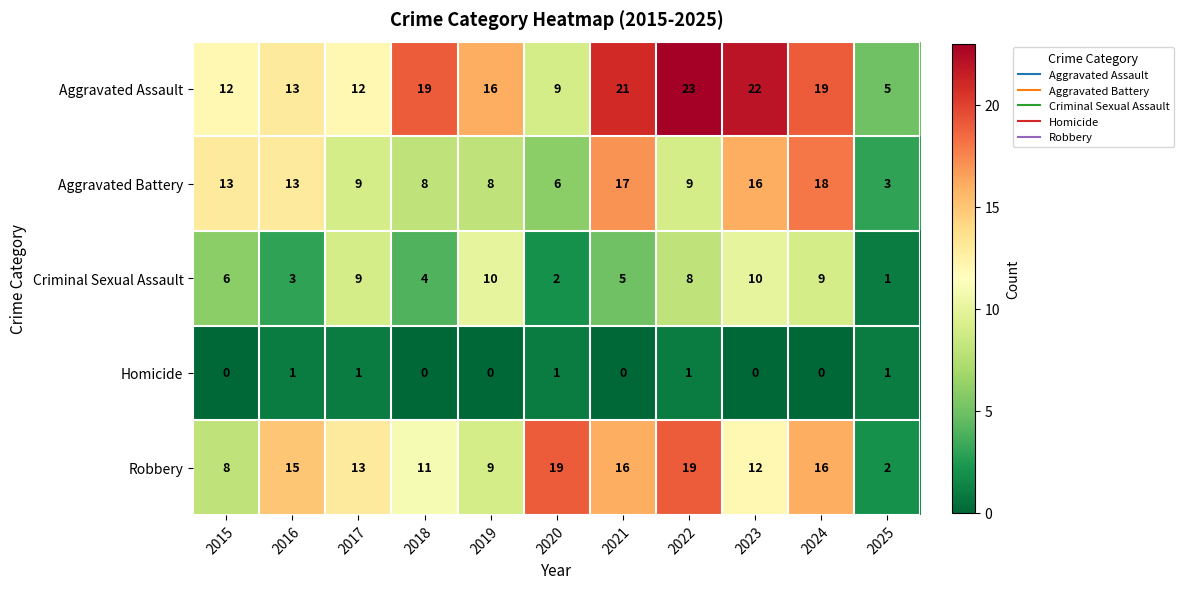

Which series has the largest total across all categories?

Aggravated Assault